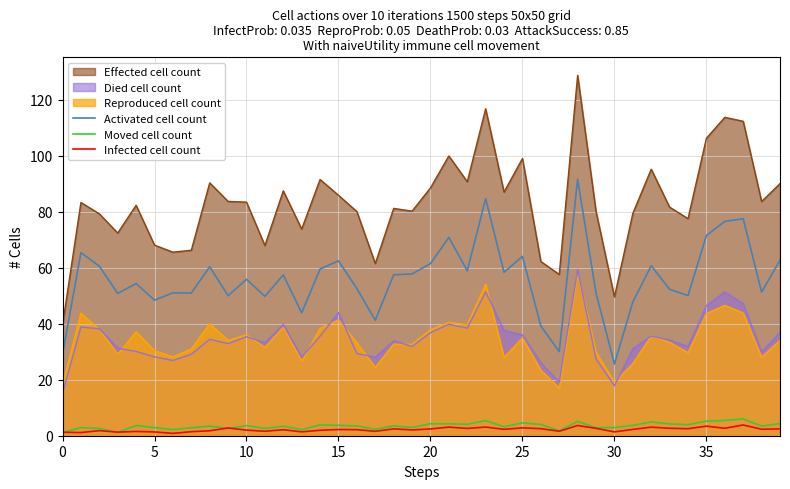

Read the Moved cell count value at 30.

2.9